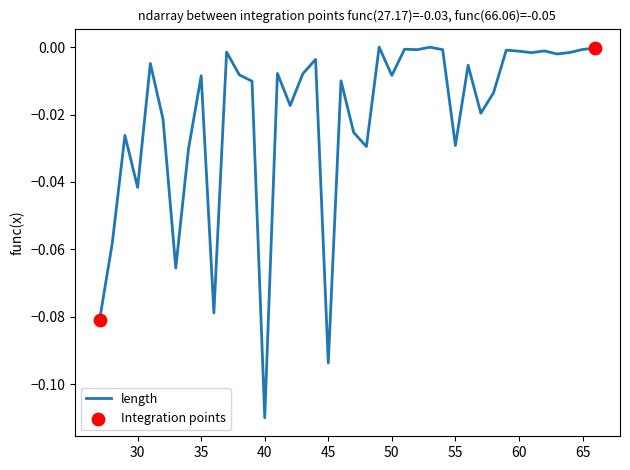

How many lines are shown in the chart?

1